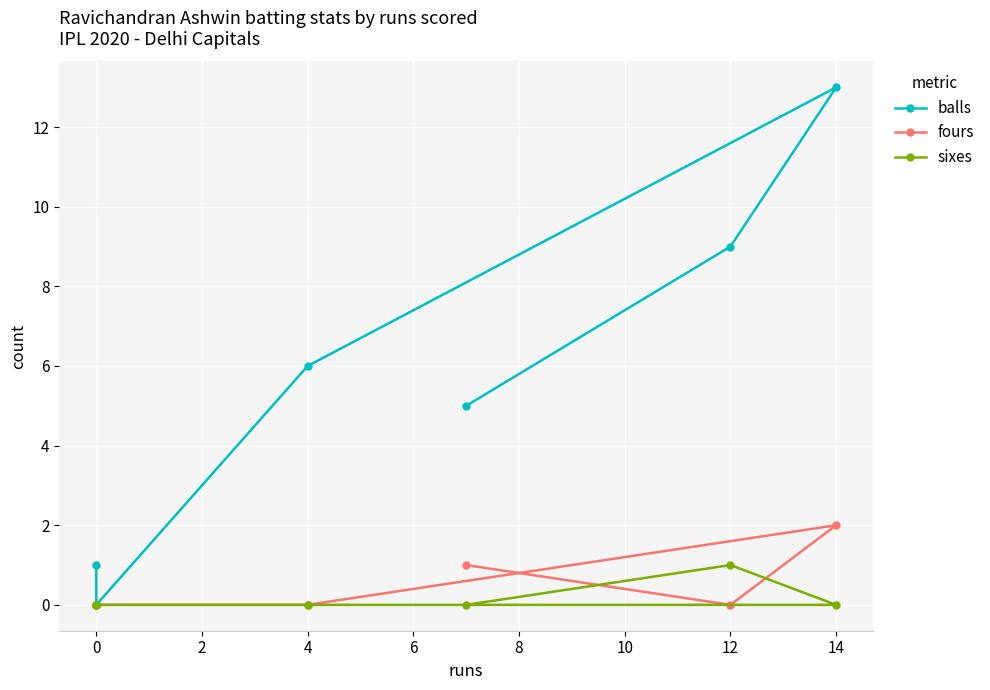

Reading right to left, transcribe all the data shown in this chart.

balls: 1	0	6	13	9	5
fours: 0	0	0	2	0	1
sixes: 0	0	0	0	1	0